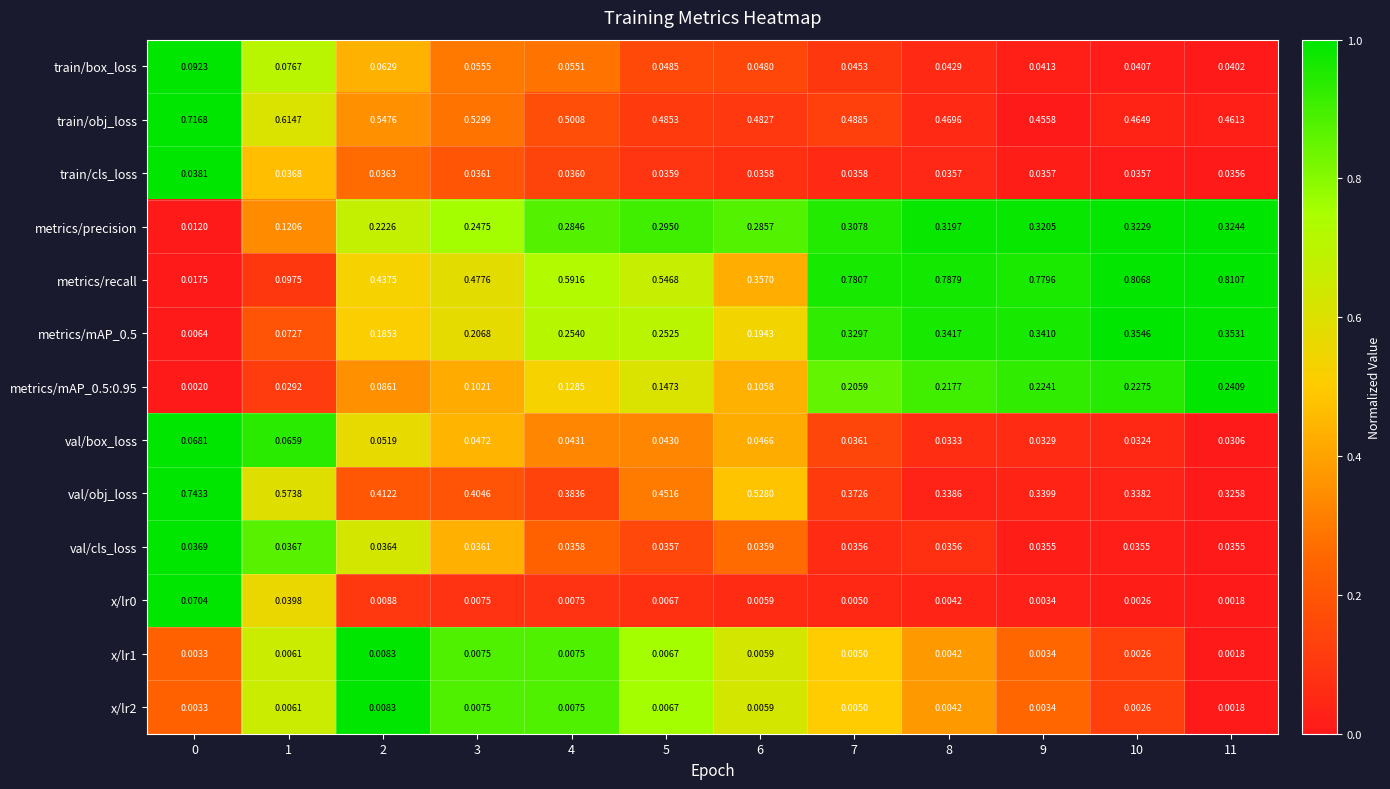

Which series has the widest spread of values?

metrics/recall